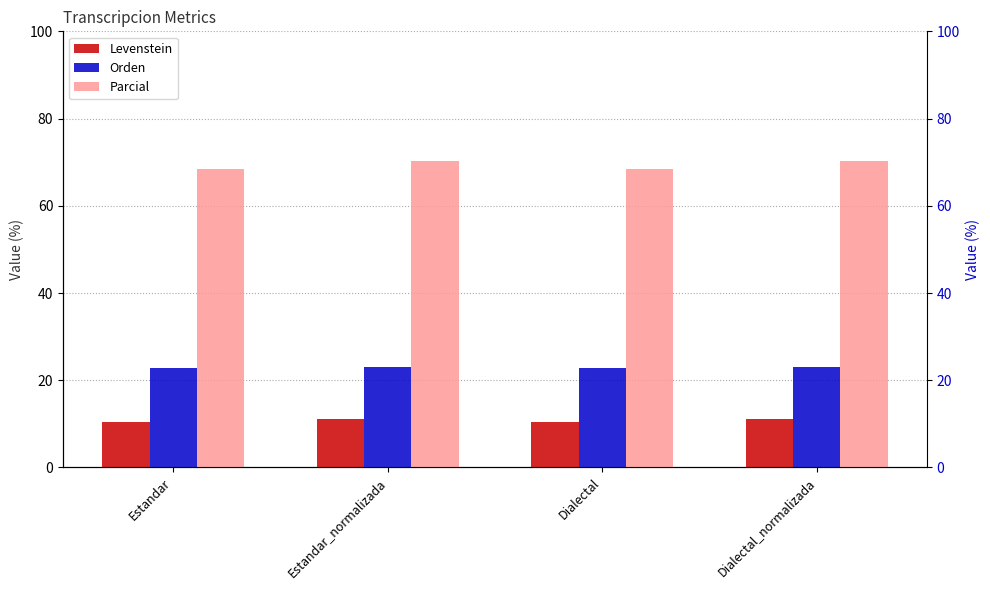

True or false: Parcial has a value of 68.4 at Estandar.

True